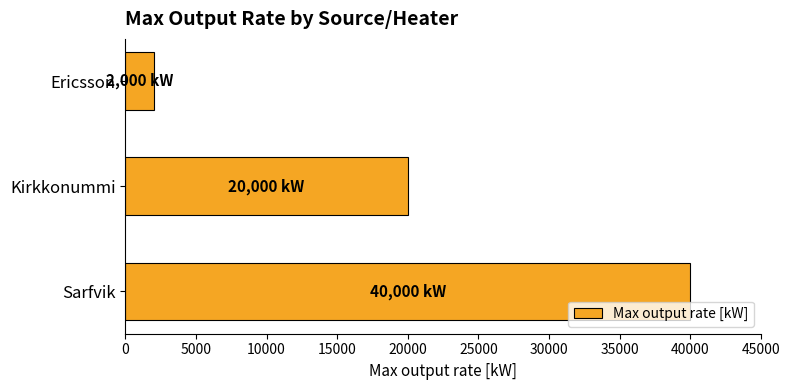

What is the greatest value displayed?

40000